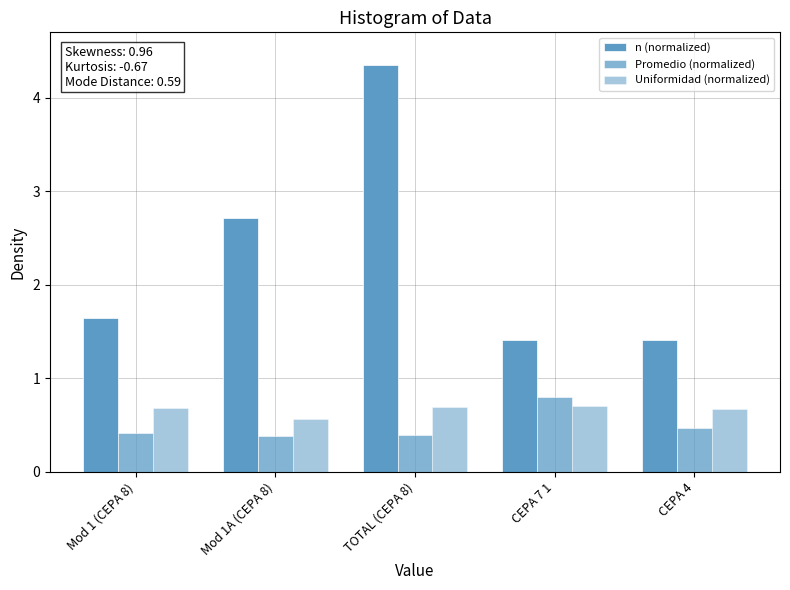

How many bars are there in total?

15